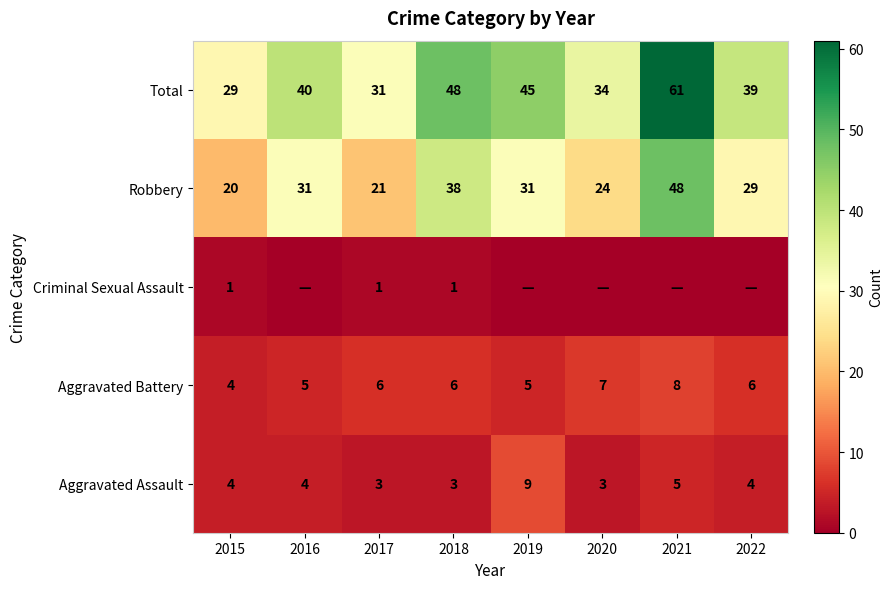

What is the average value of the Aggravated Assault series?

4